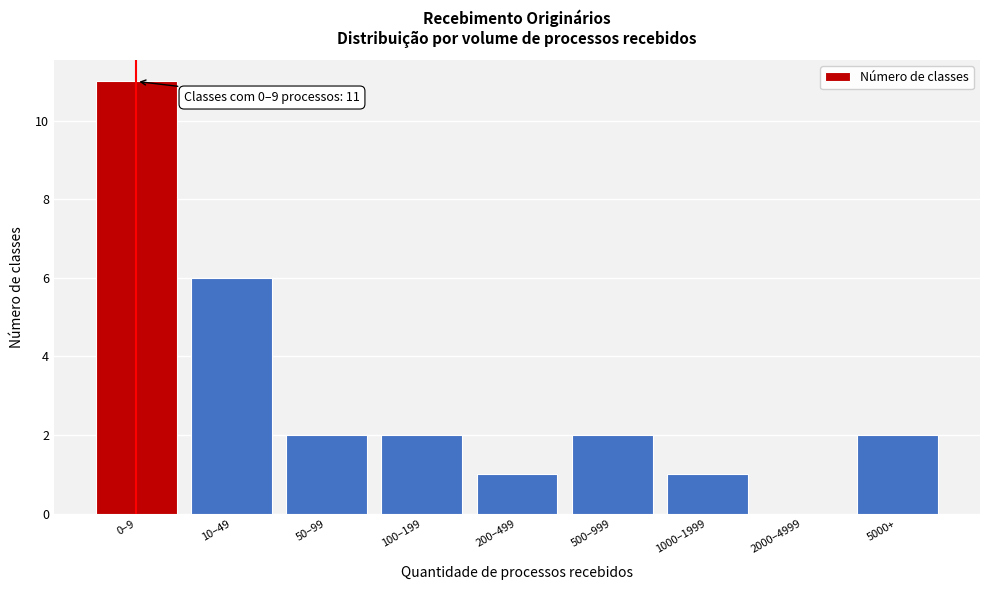

Reading left to right, transcribe all the data shown in this chart.

0–9=11	10–49=6	50–99=2	100–199=2	200–499=1	500–999=2	1000–1999=1	2000–4999=0	5000+=2